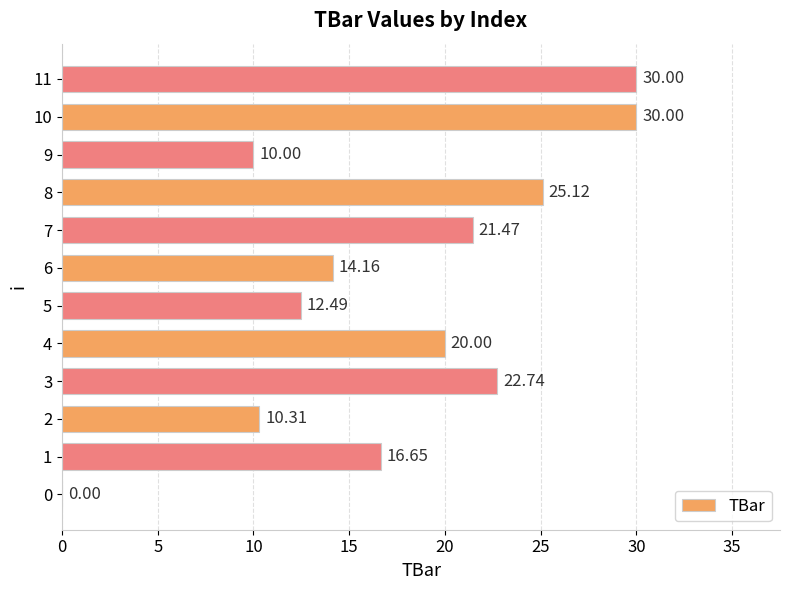

How many categories are shown in the chart?

12